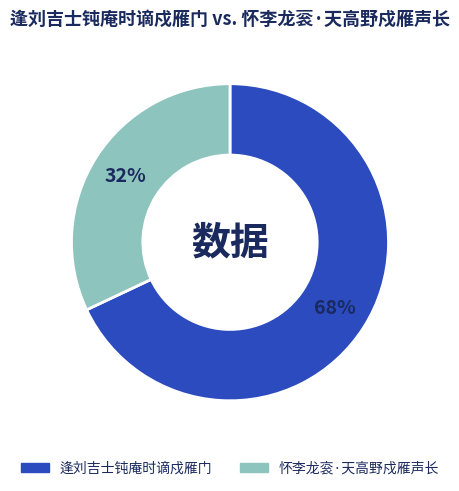

How many segments does this pie chart have?

2